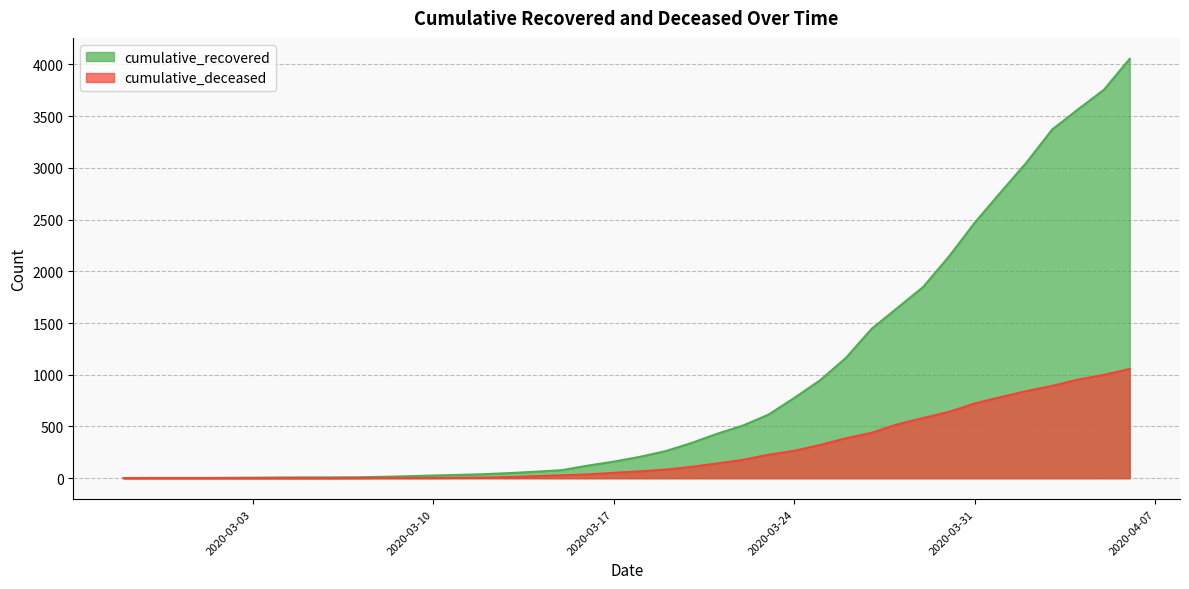

What is the label of the 7th point from the right?

2020-03-31